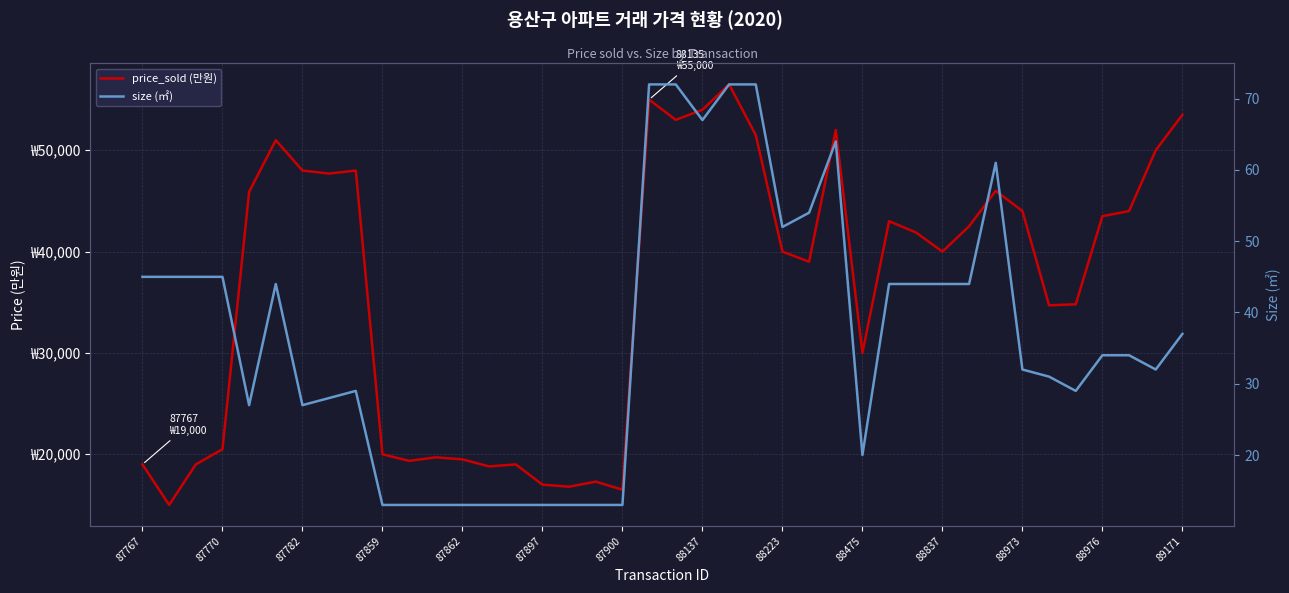

Is the value of size (㎡) at 88976 greater than the value of price_sold (만원) at 29?

No